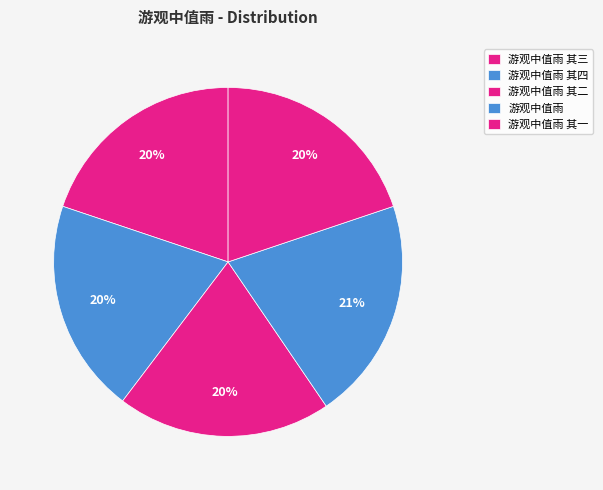

Rank the categories by value from highest to lowest.

游观中值雨, 游观中值雨 其四, 游观中值雨 其三, 游观中值雨 其二, 游观中值雨 其一